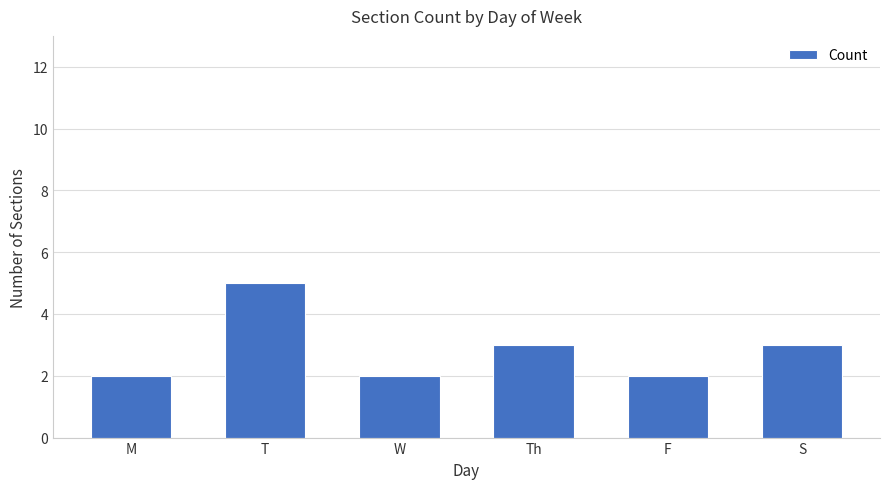

What is the approximate value at S?

3